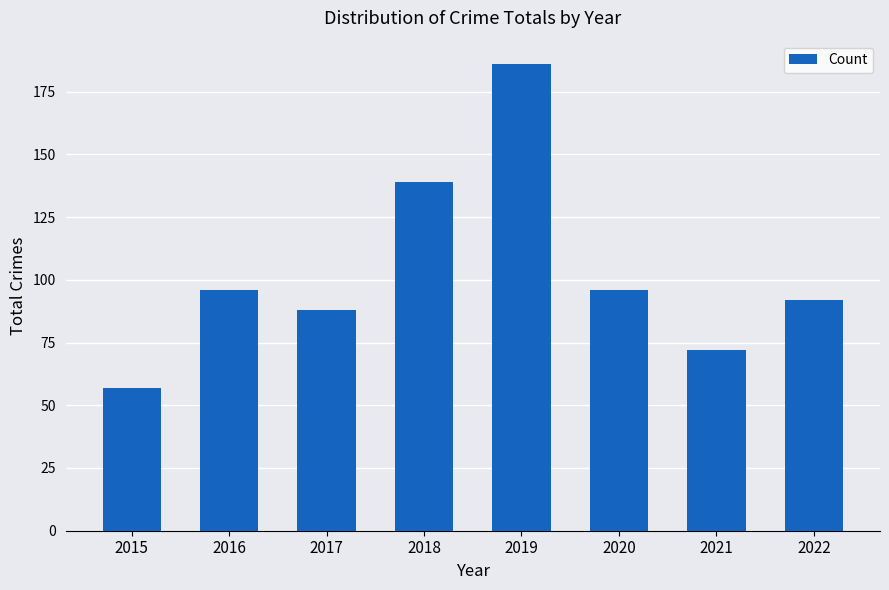

What is the change in value from 2015 to 2021?

+15